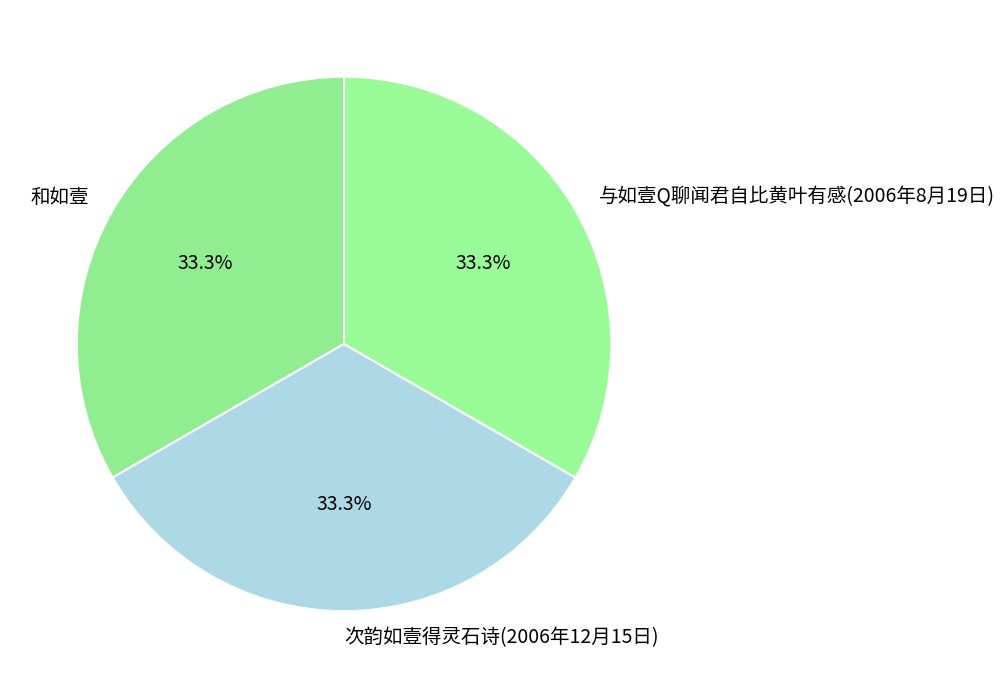

How many slices are in this pie chart?

3